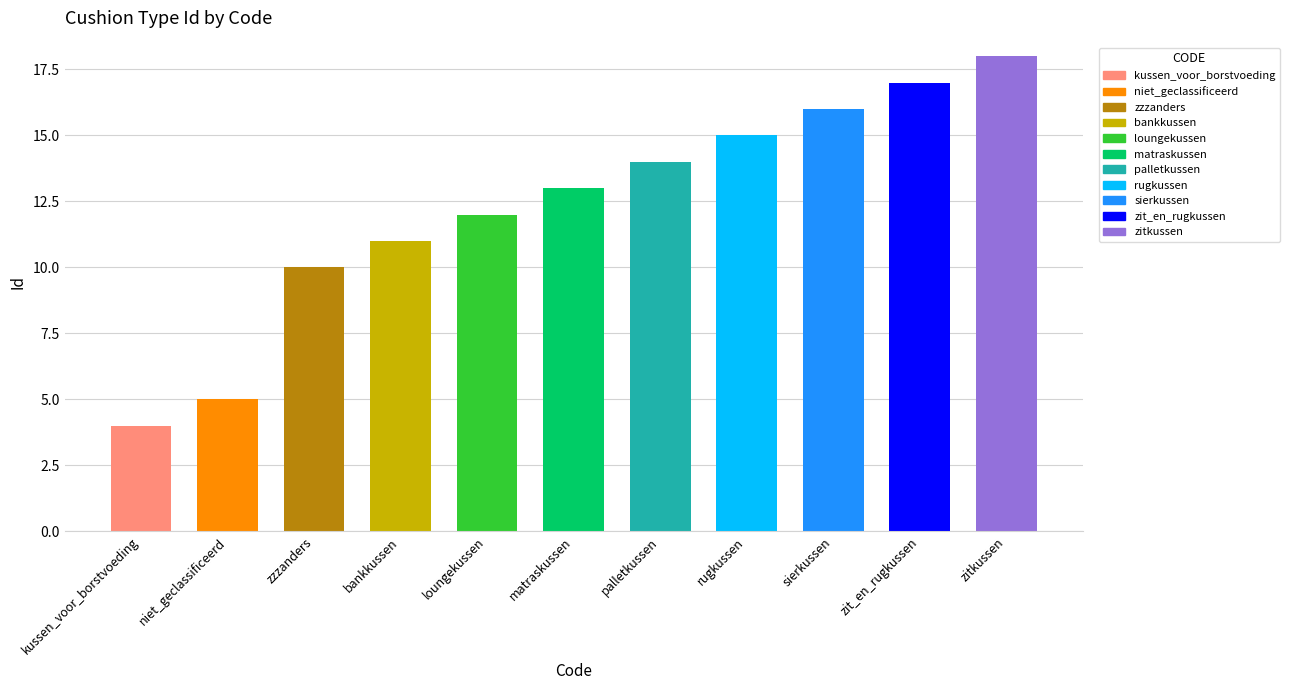

What is the maximum value shown in the chart?

18